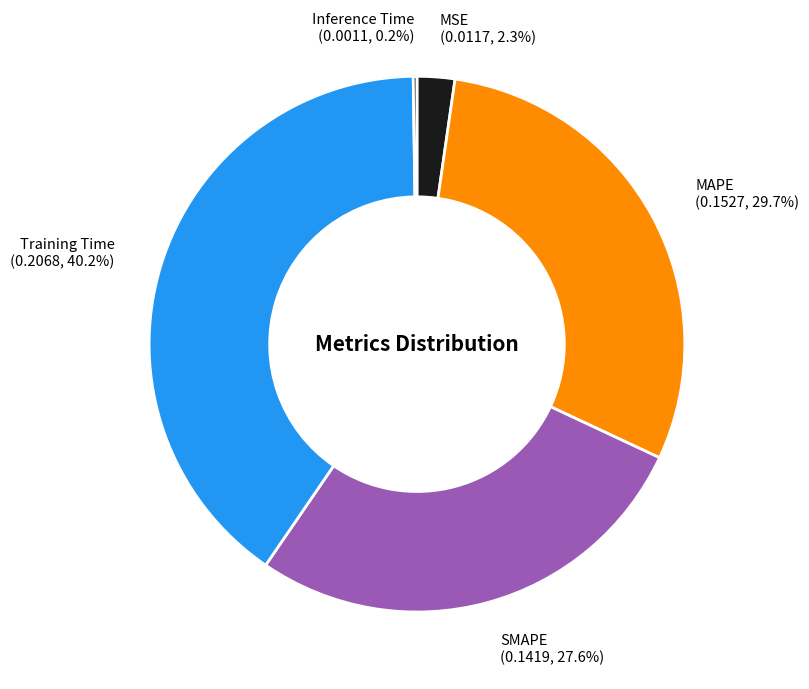

Is it true that MSE is 2% of the pie?

True